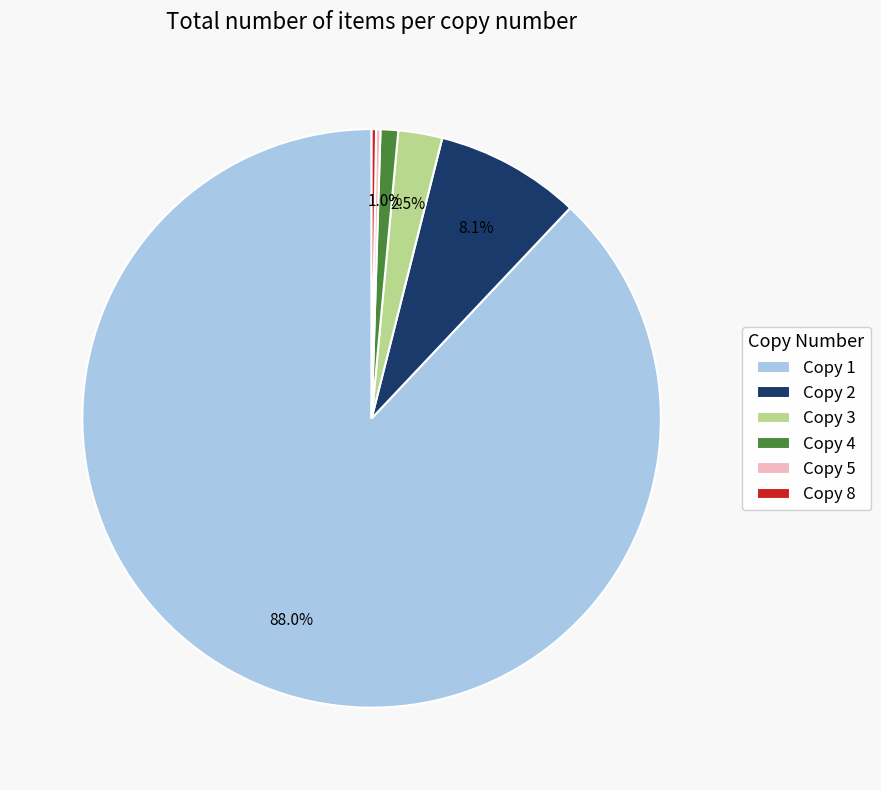

Which slice is the largest?

Copy 1